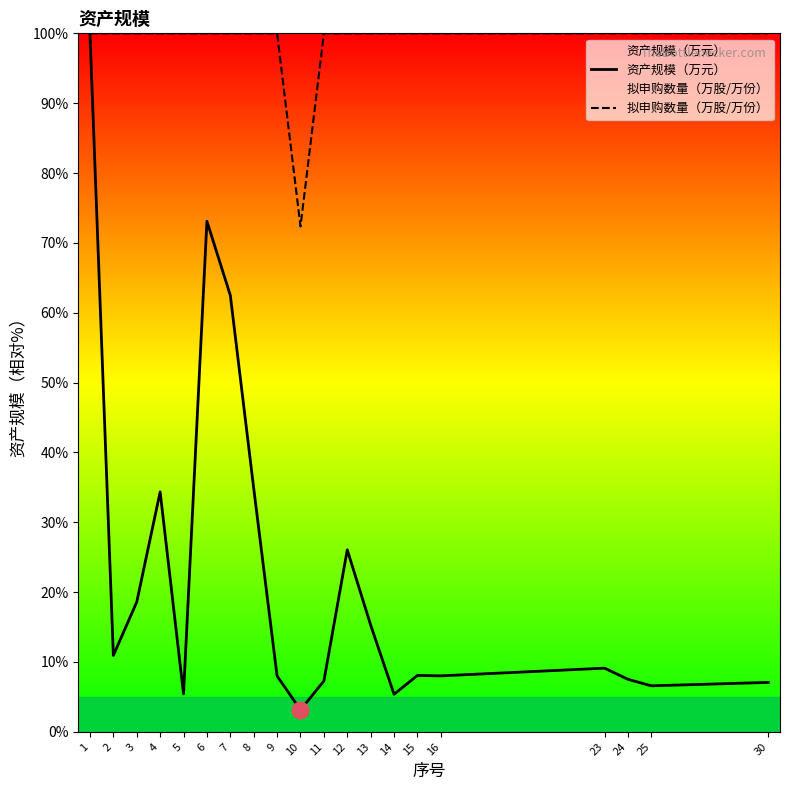

True or false: 拟申购数量（万股/万份） and 资产规模（万元） intersect in this chart.

False